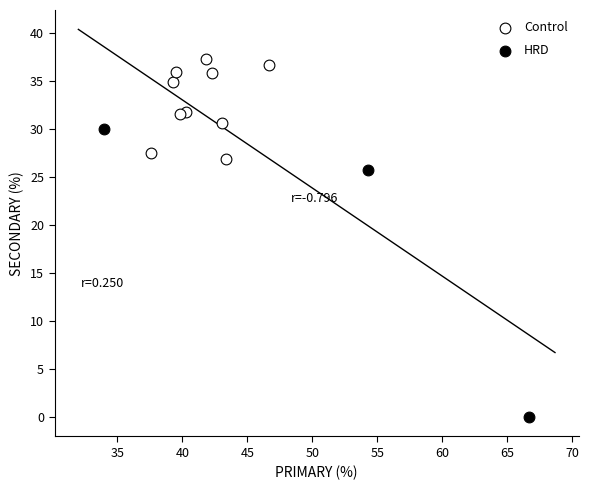

Which series contains the highest Y value?

Control